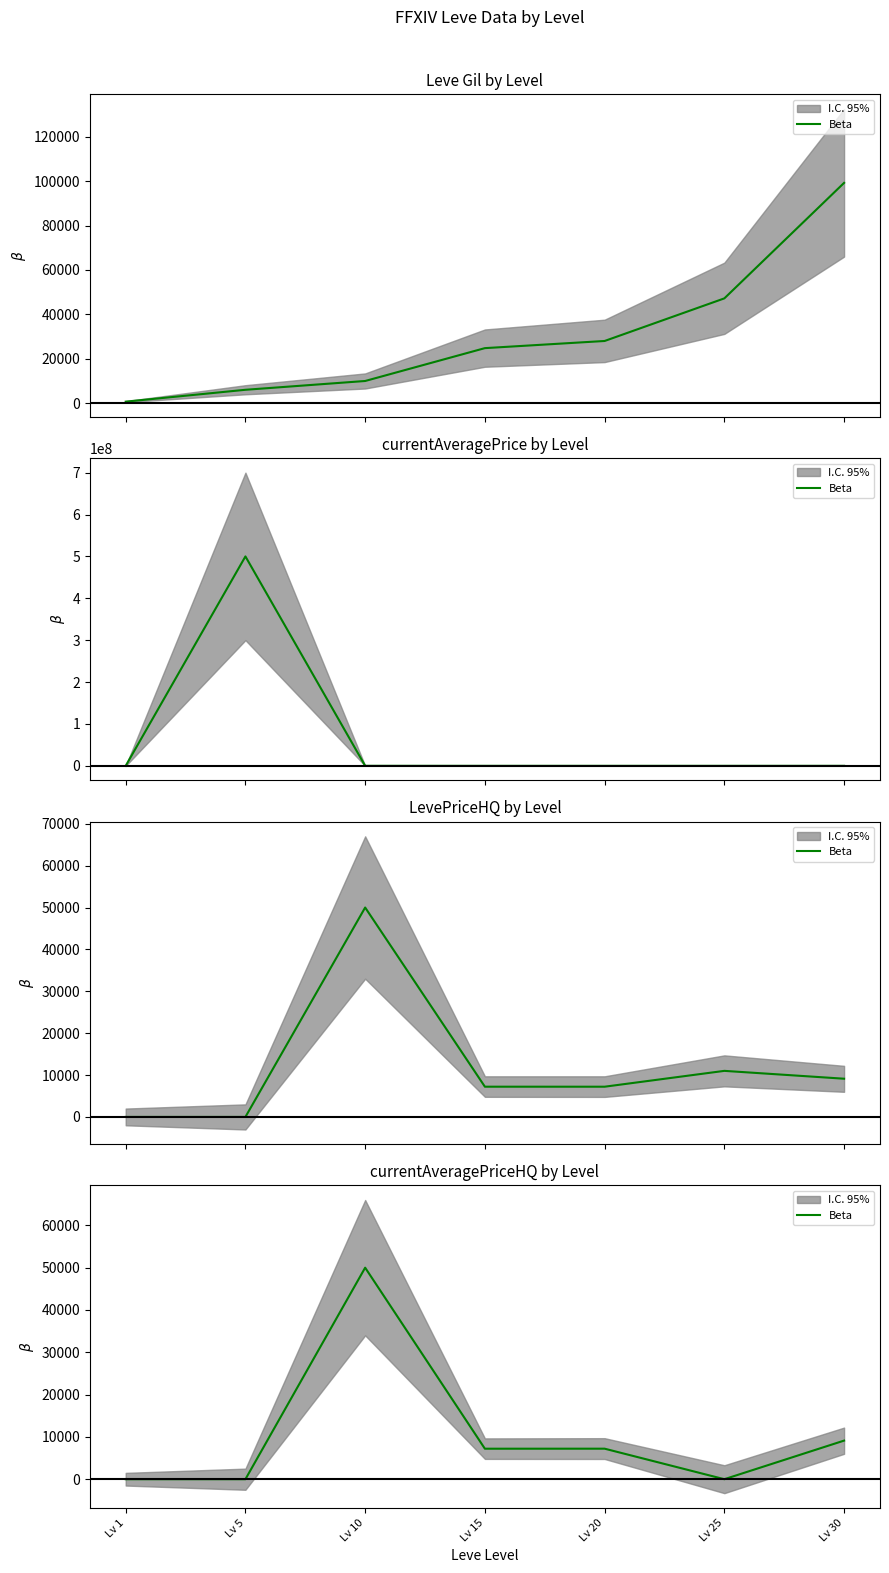

Which category has the highest value across all series?

Lv 10